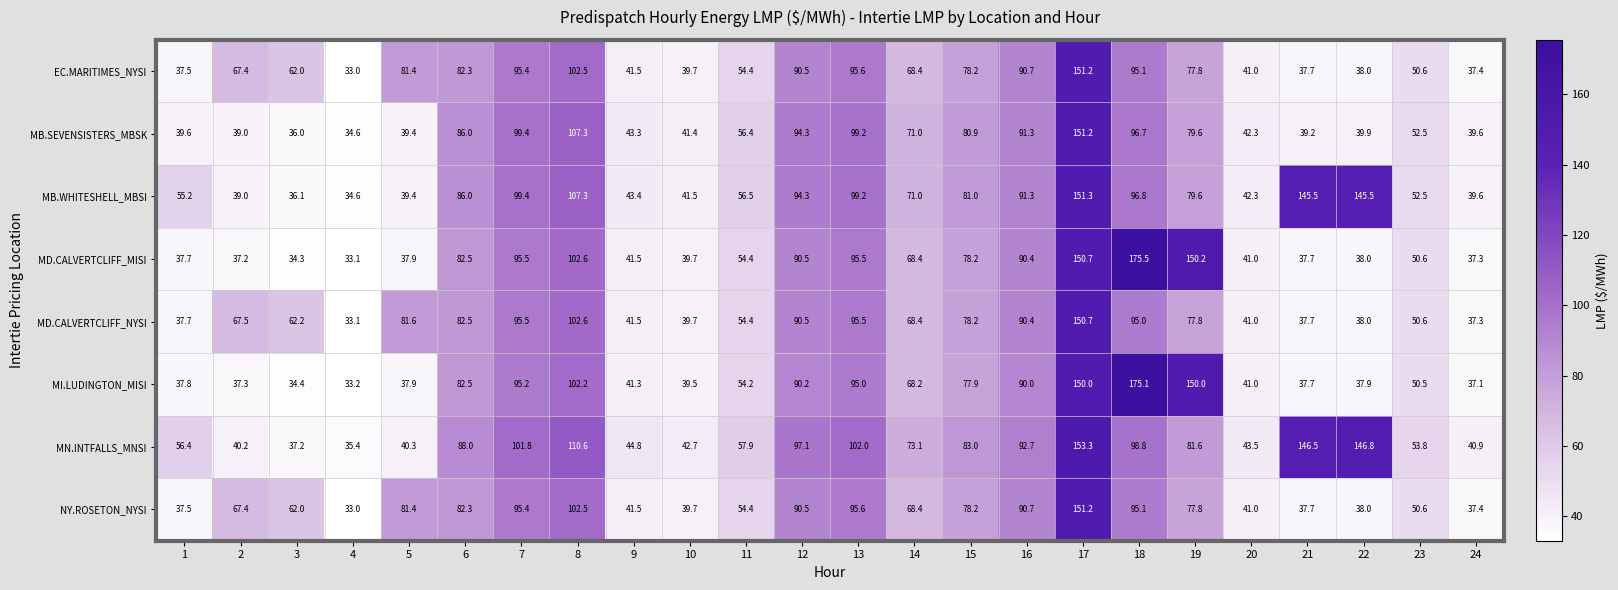

What is the total value across all series at 18?

928.1